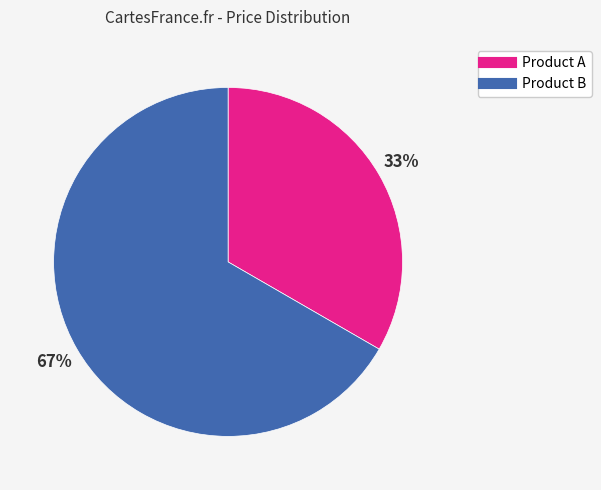

What is the smallest slice in the pie chart?

Product A